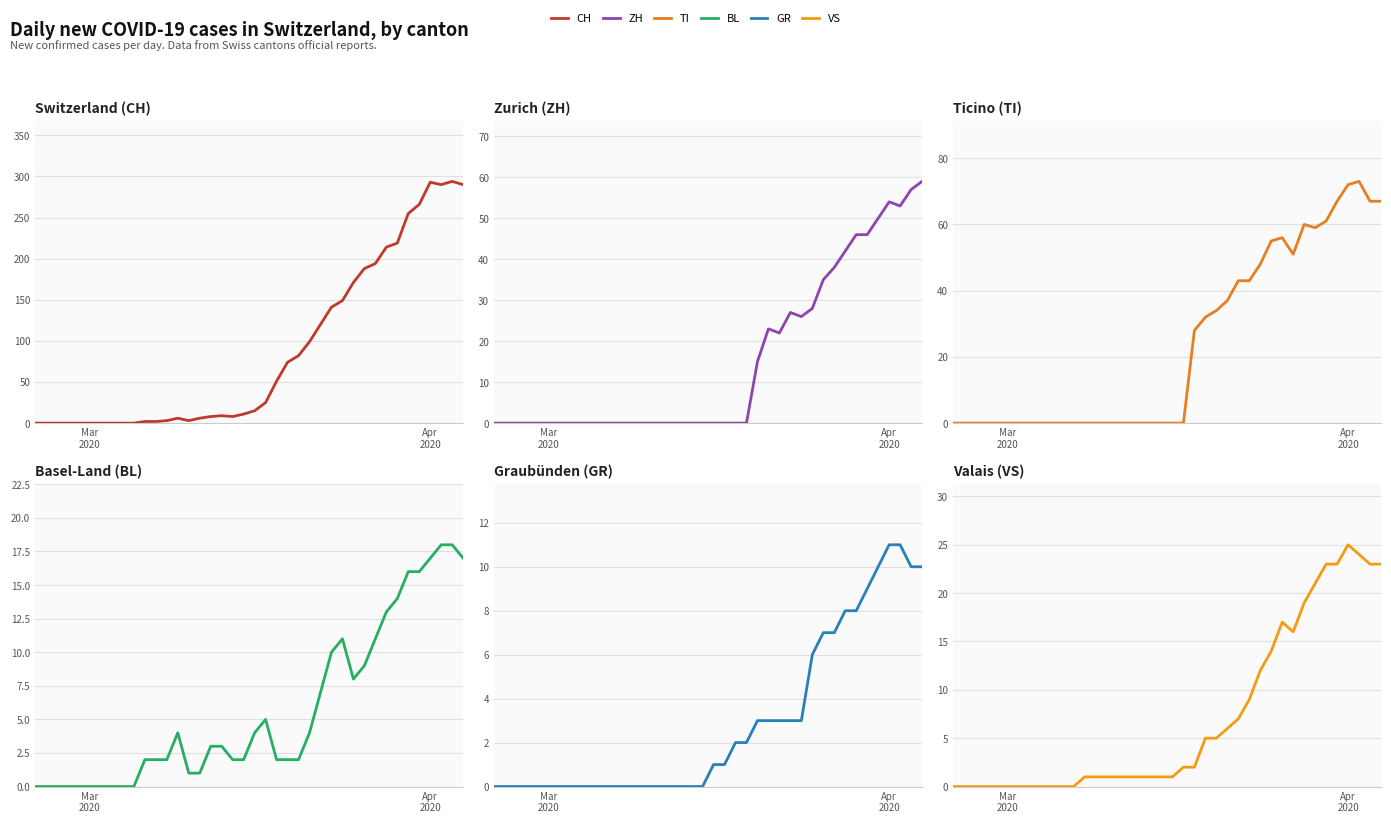

Count the number of data series in this chart.

6